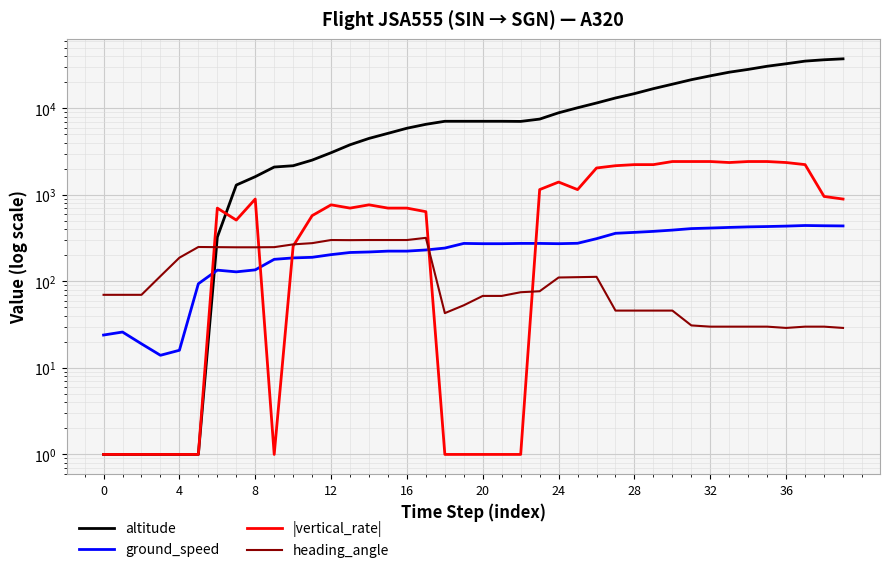

At which label does altitude first exceed 7100?

23